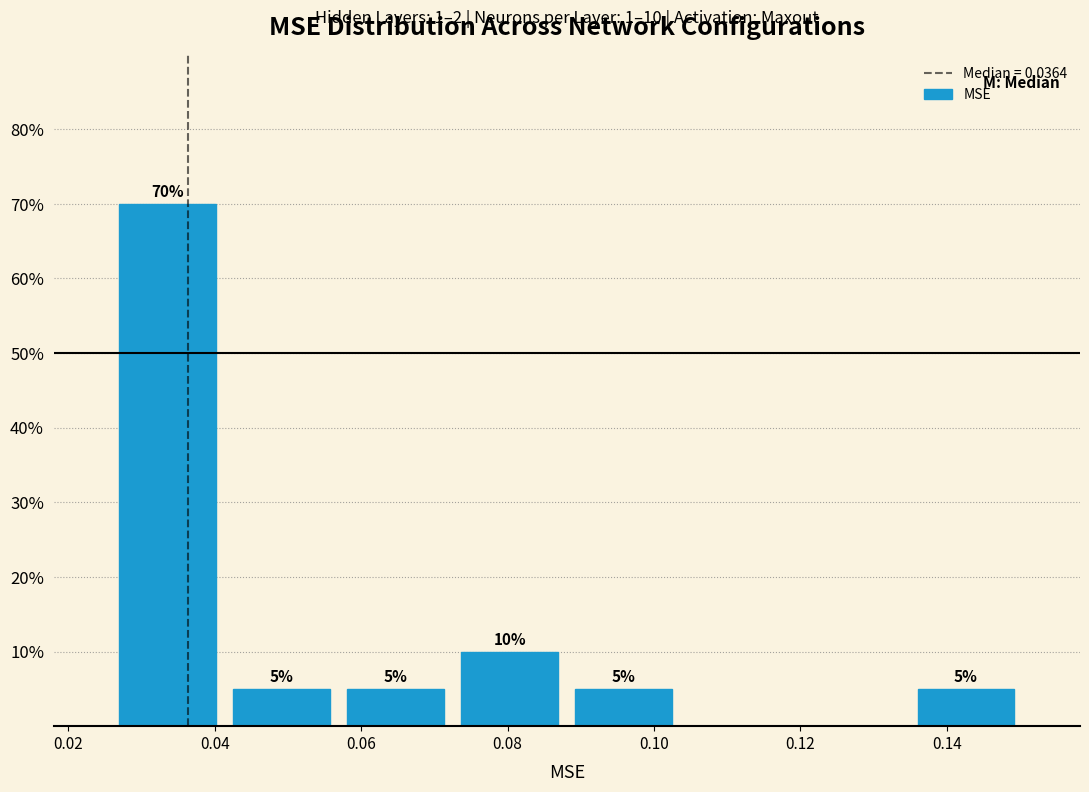

Which range on the x-axis has the tallest bar?

0.026 to 0.042